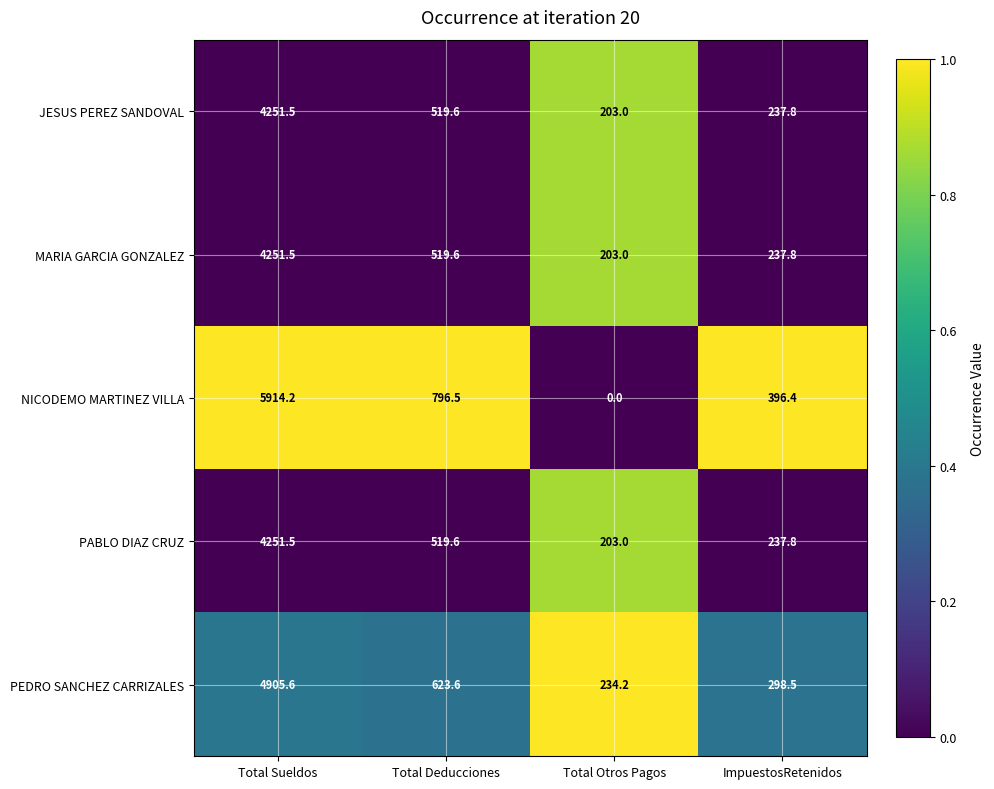

The value of PEDRO SANCHEZ CARRIZALES at Total Deducciones is 834.2. True or false?

False